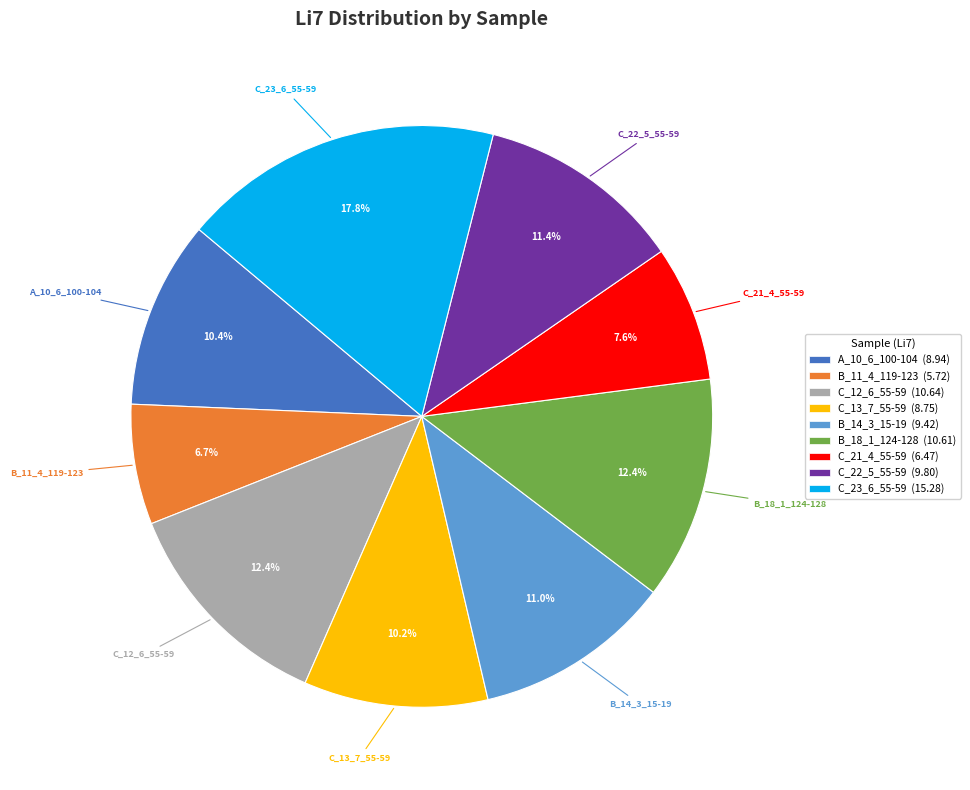

Which category has the smallest portion of the pie?

B_11_4_119-123 (5.72)